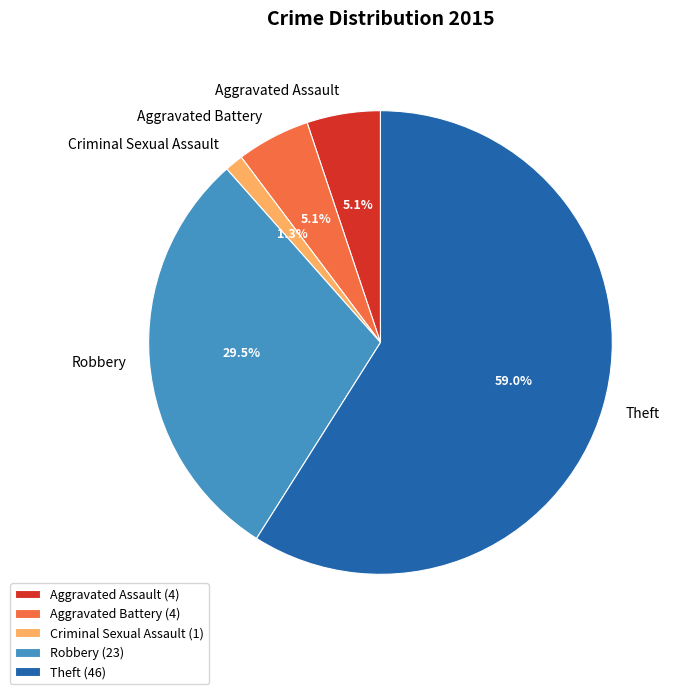

Does Theft account for over 50% of the chart?

Yes